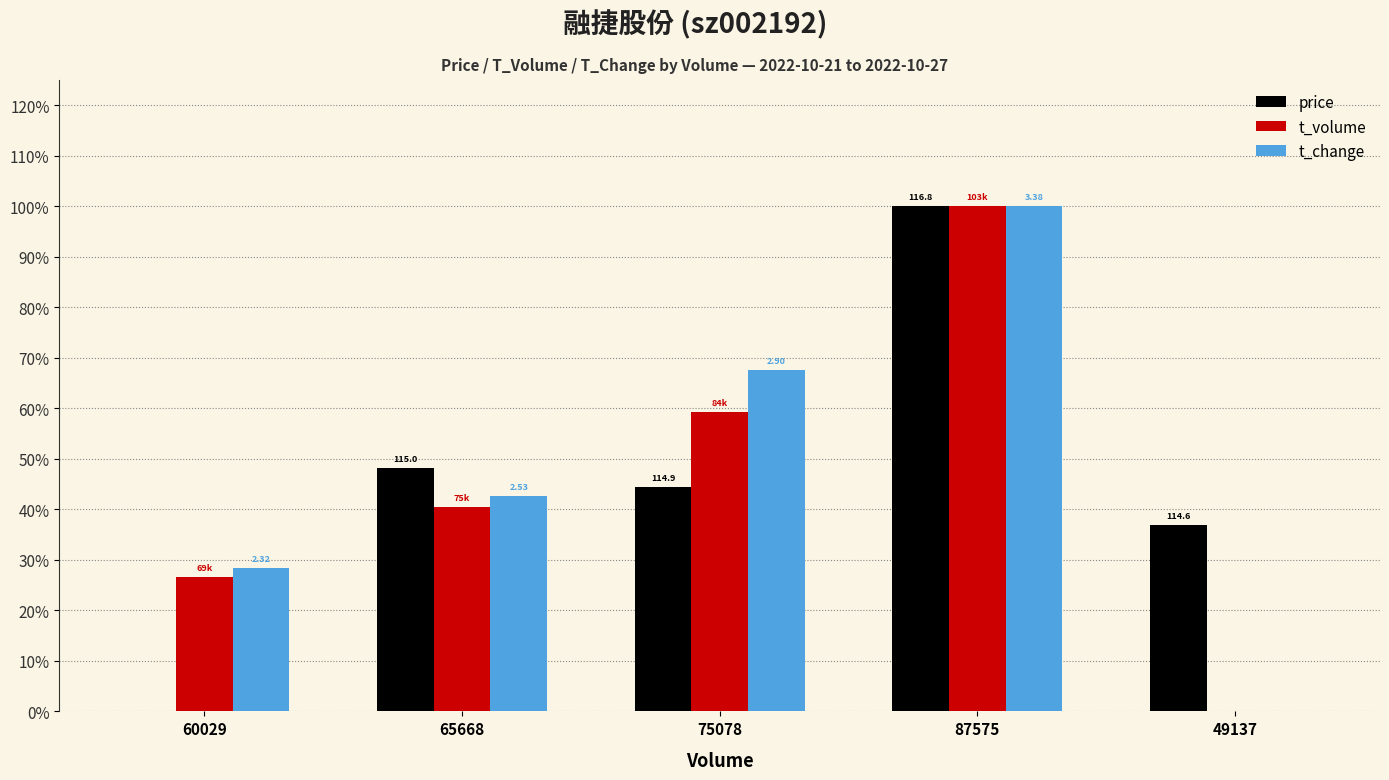

At which label is price closest to 0?

60029